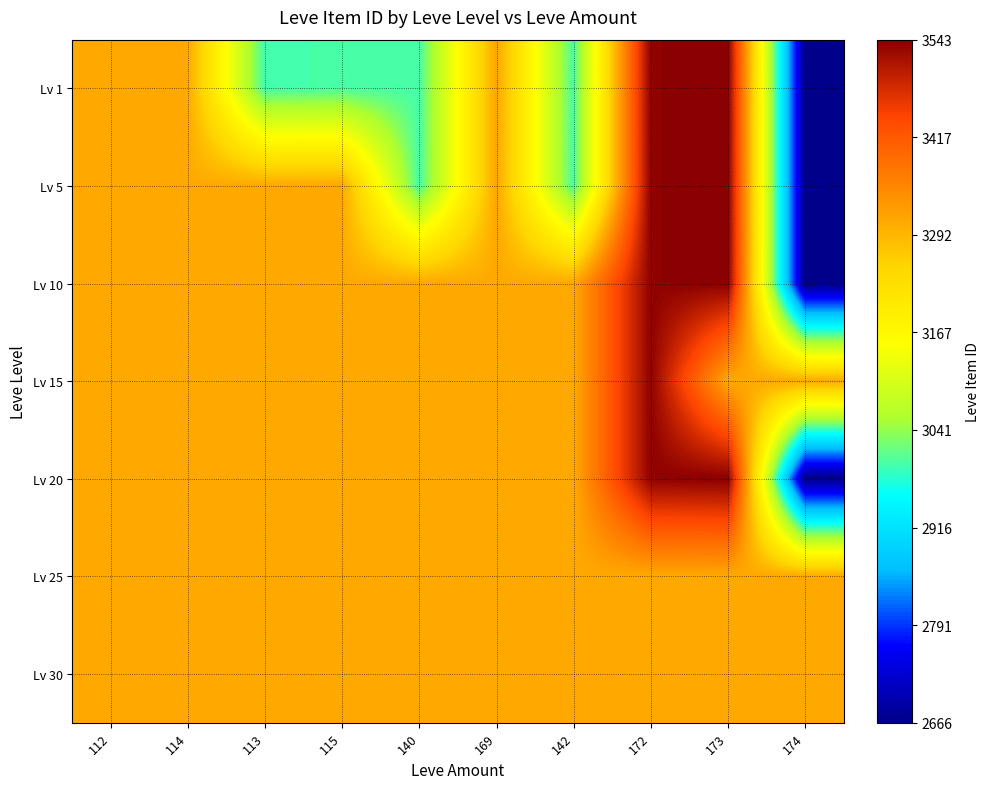

What is the minimum value shown in the chart?

2666